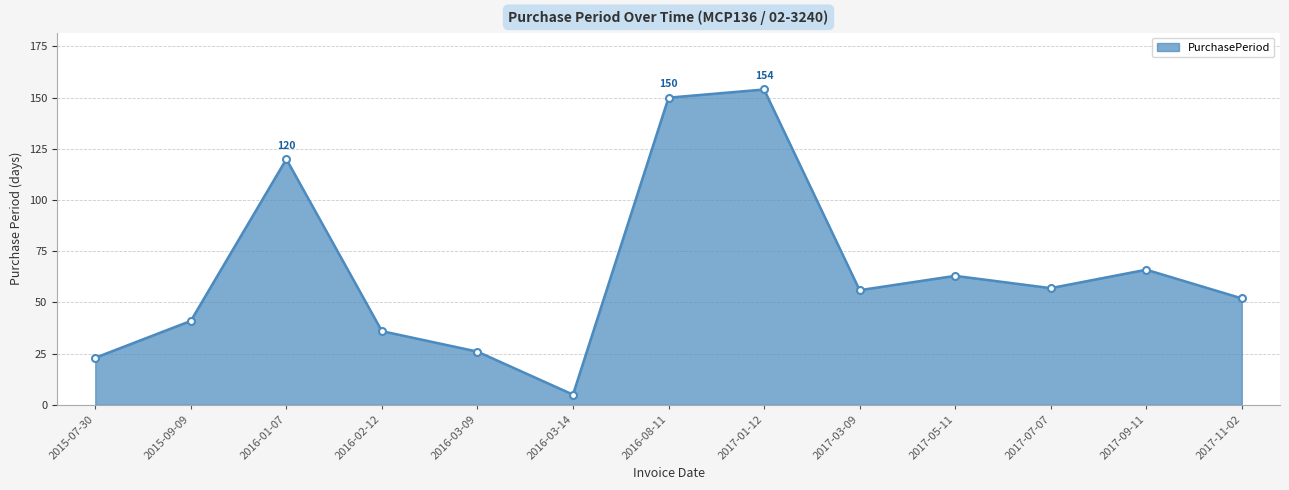

Reading left to right, extract all data points from this chart.

2015-07-30=23	2015-09-09=41	2016-01-07=120	2016-02-12=36	2016-03-09=26	2016-03-14=5	2016-08-11=150	2017-01-12=154	2017-03-09=56	2017-05-11=63	2017-07-07=57	2017-09-11=66	2017-11-02=52